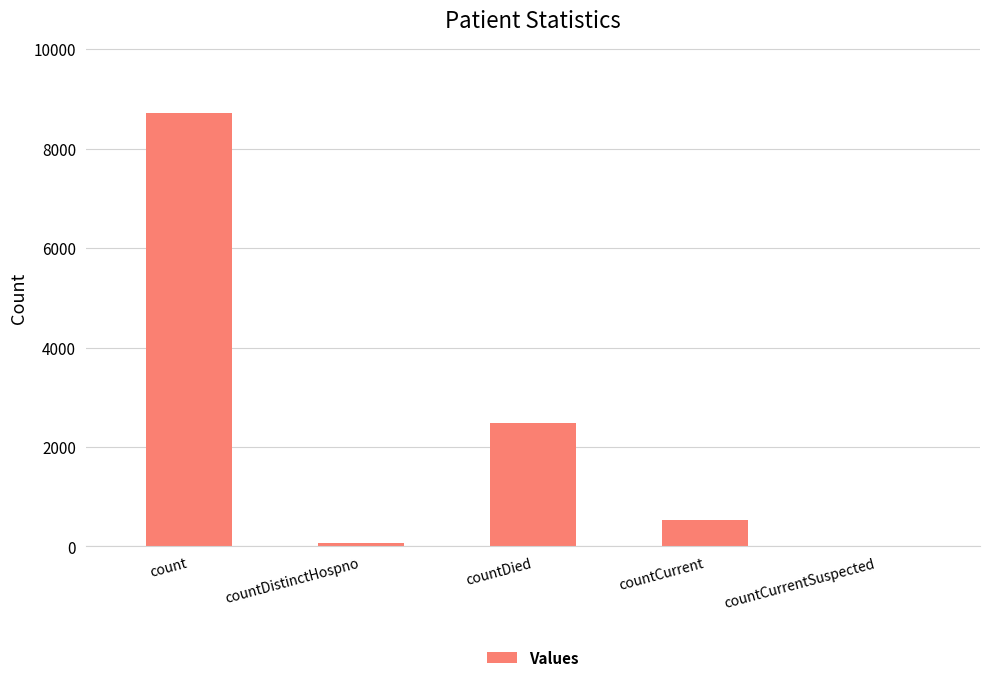

Where is the data nearest to the value 4356?

countDied